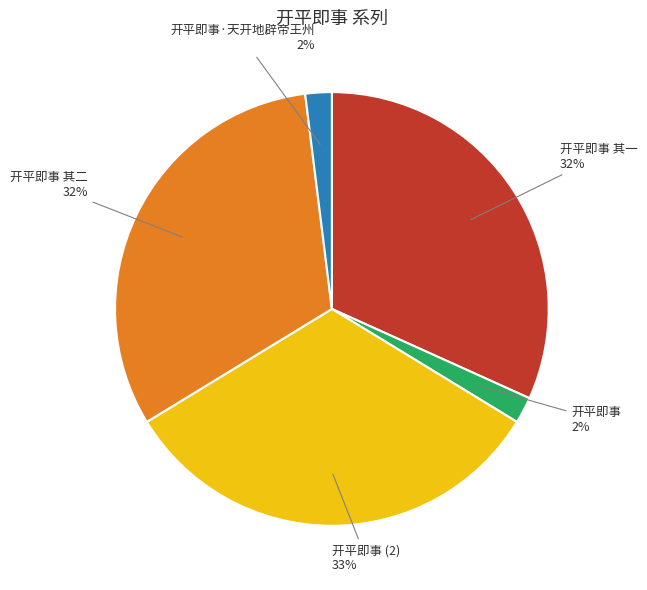

Does any single category account for the majority?

No